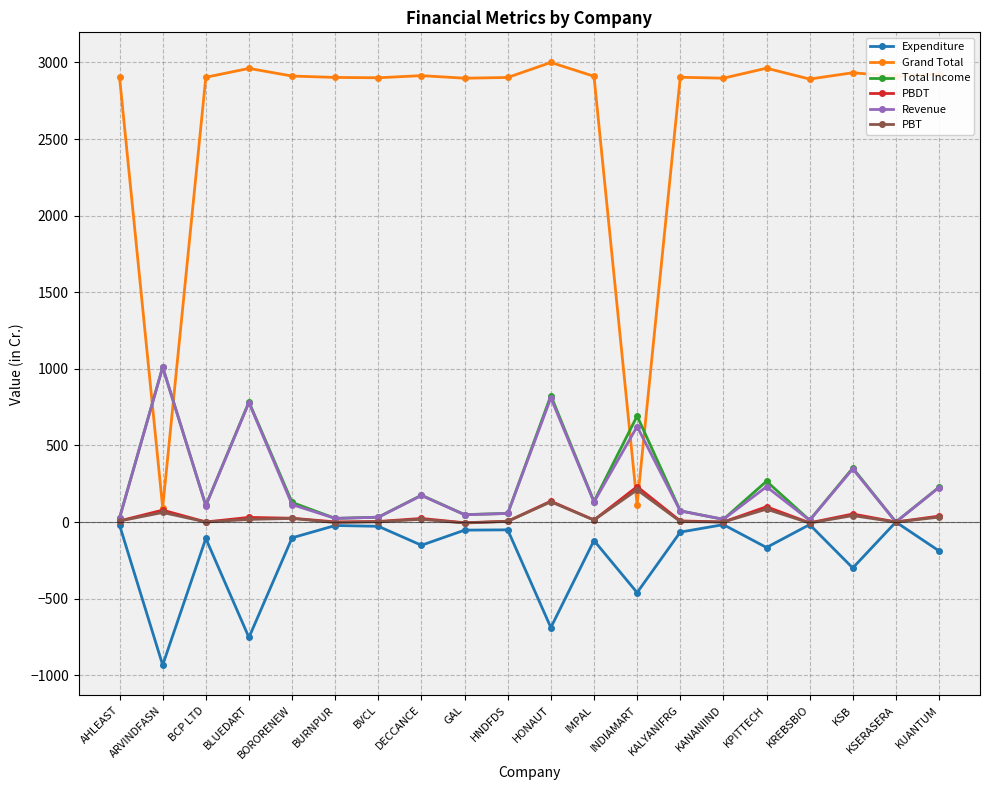

What value does the PBT series have at AHLEAST?

6.4